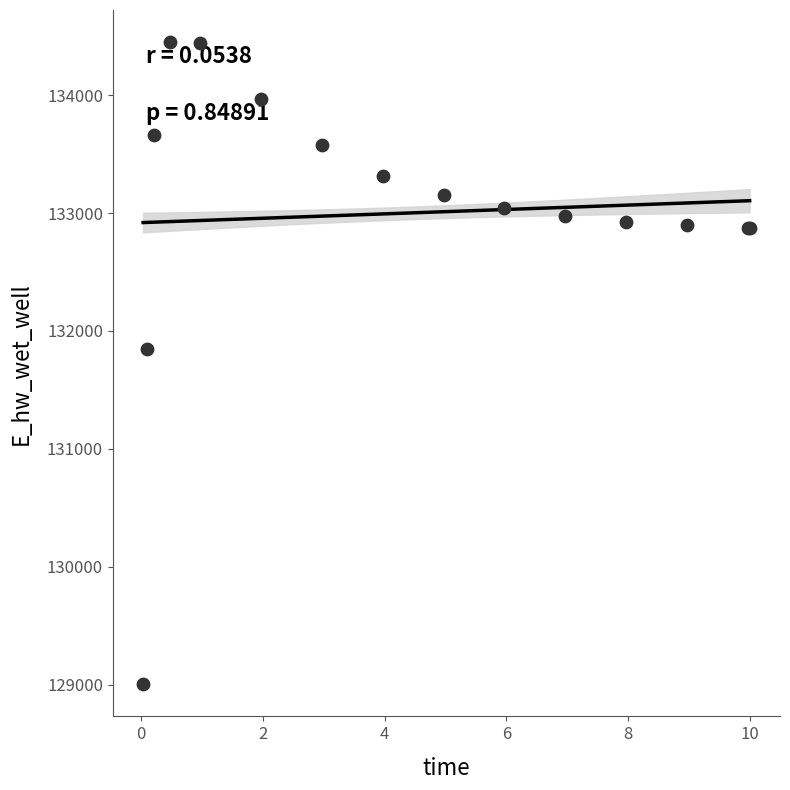

What Y value in the scatter plot is closest to 131726?

131844.4